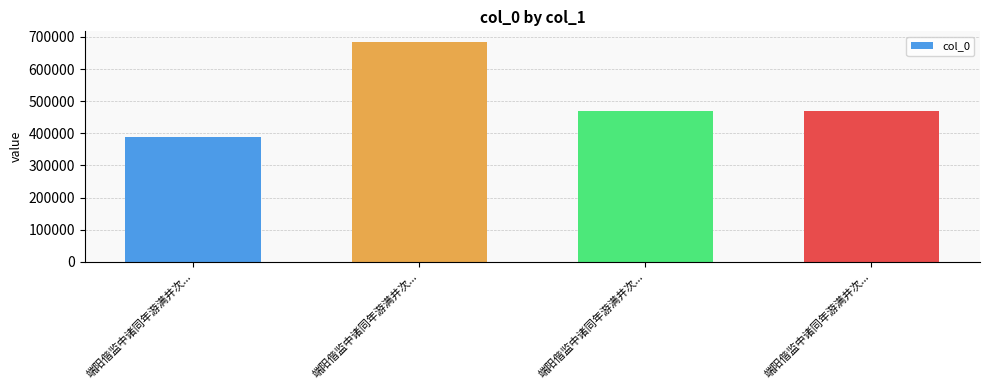

Read the value at 端阳偕监中诸同年游满井次..., to the nearest 10.

468300